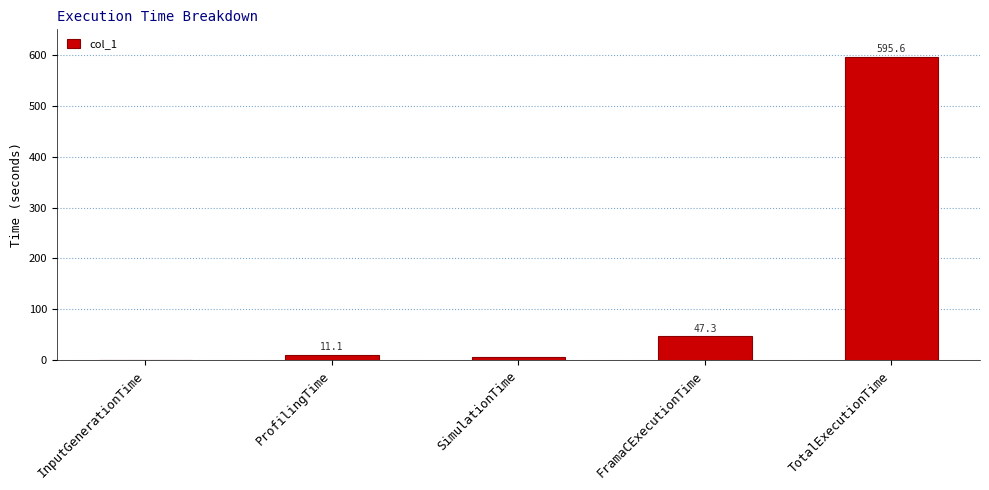

True or false: the data shows 47.3 at FramaCExecutionTime.

True